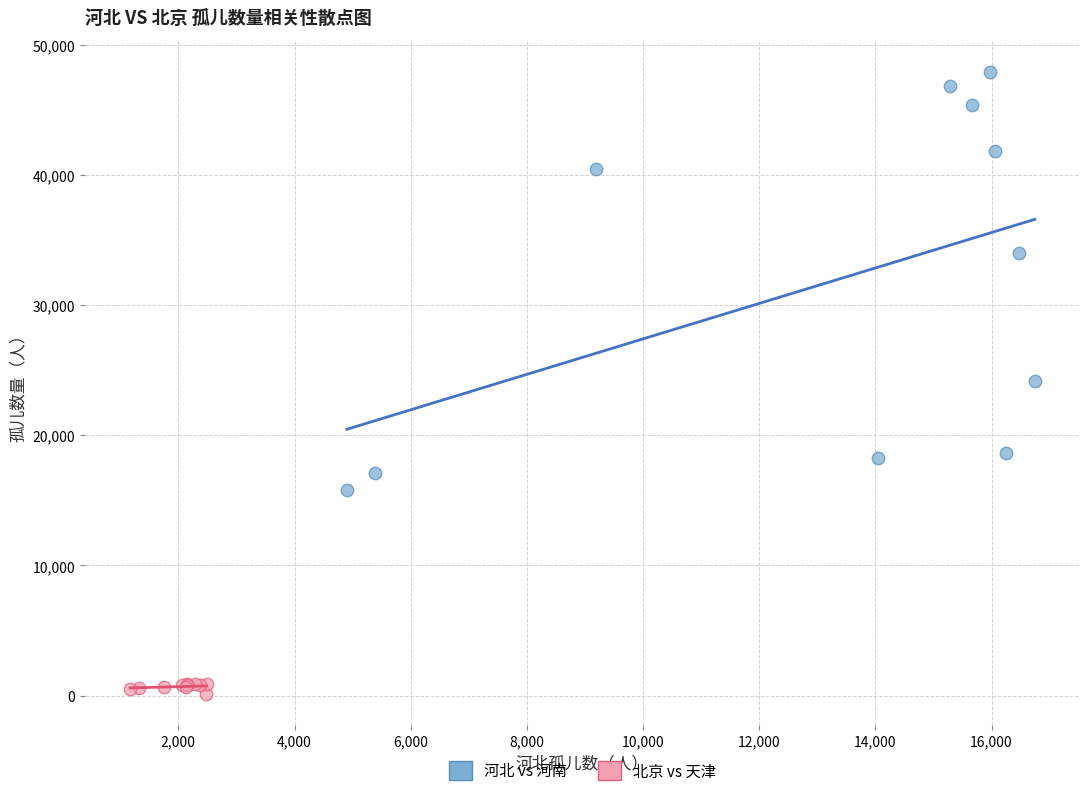

Which series has the largest Y range (max minus min)?

河北 vs 河南